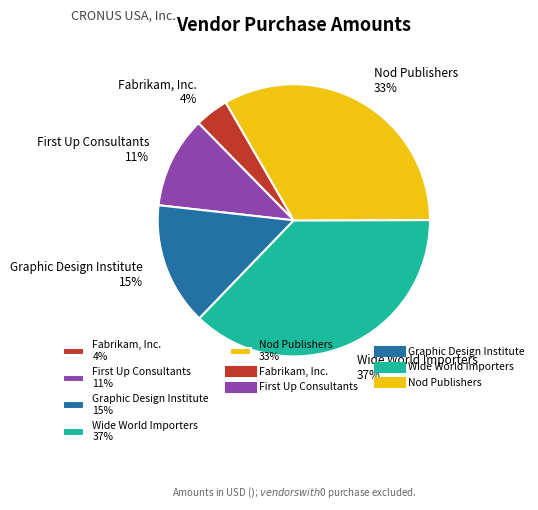

What percentage is the Fabrikam, Inc. slice, to the nearest percent?

4%